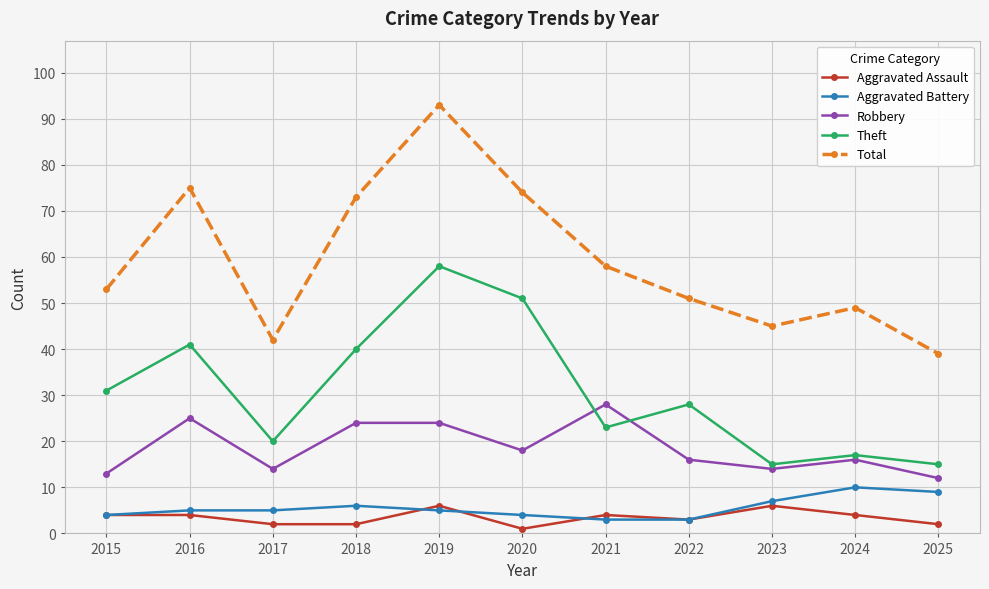

Which category has the highest value in the Aggravated Battery series?

2024